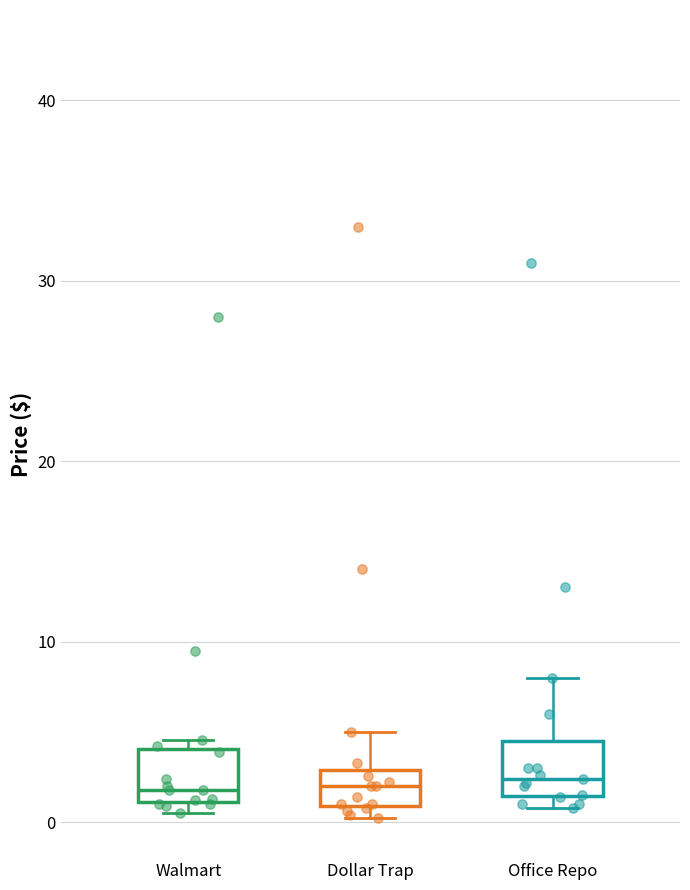

Where does the upper whisker of the box for Dollar Trap end on the y-axis? The values are not printed on the chart, so give them approximately, as read against the axis.

5